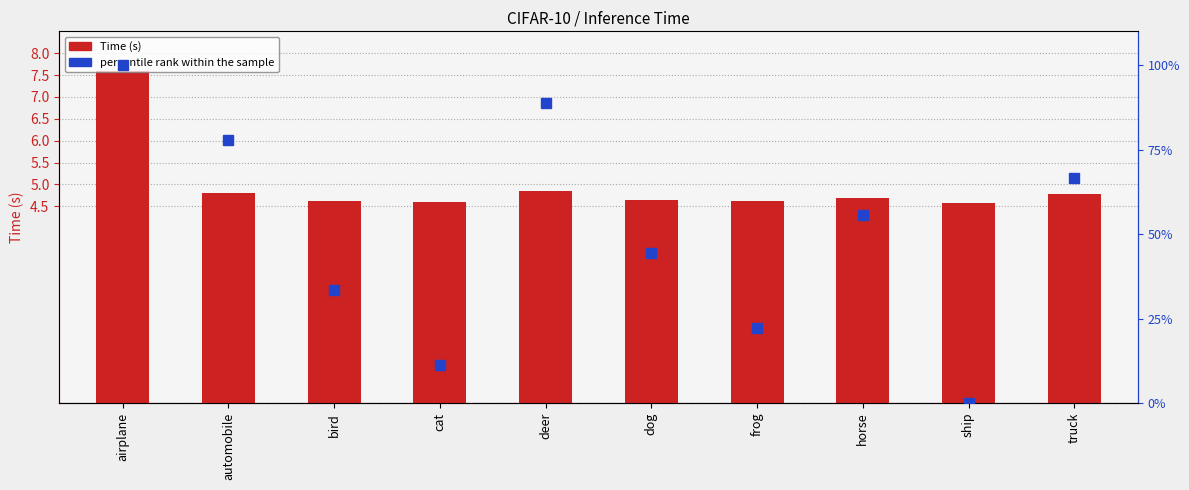

Which series has the largest total across all categories?

percentile rank within the sample